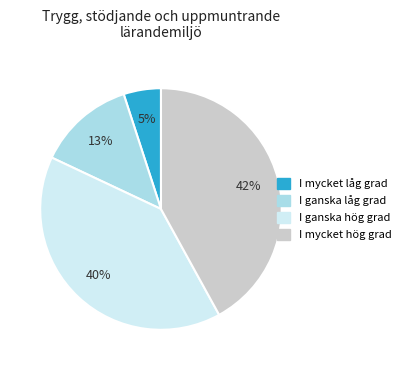

Is there any slice that represents more than half of the pie?

No